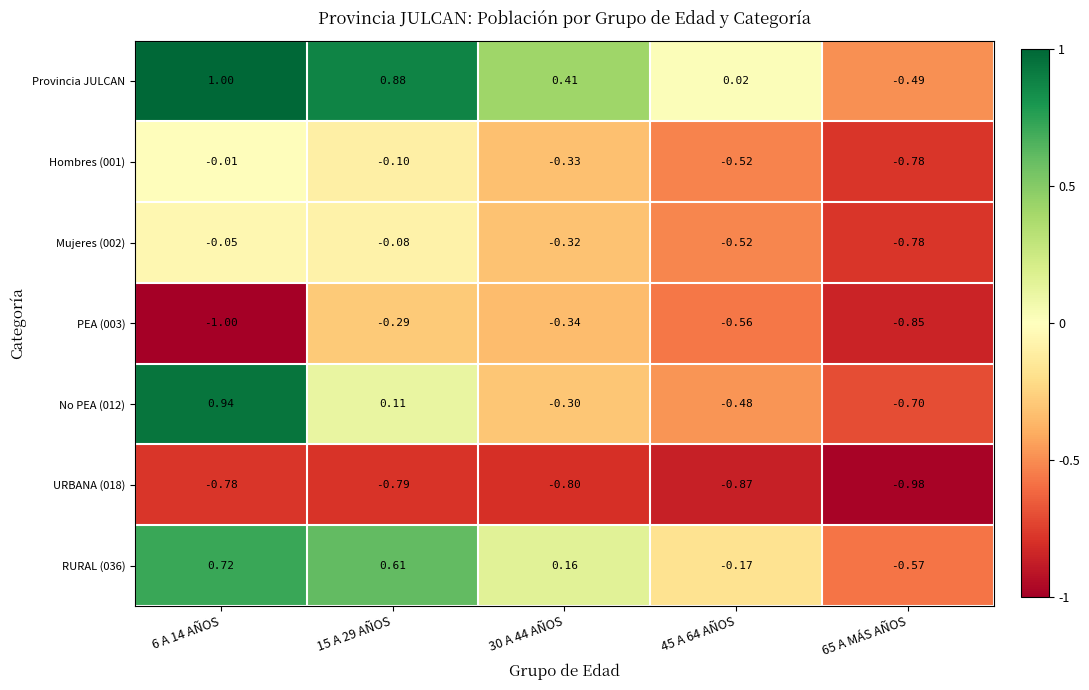

Is the value of Hombres (001) at 45 A 64 AÑOS greater than the value of URBANA (018) at 15 A 29 AÑOS?

Yes